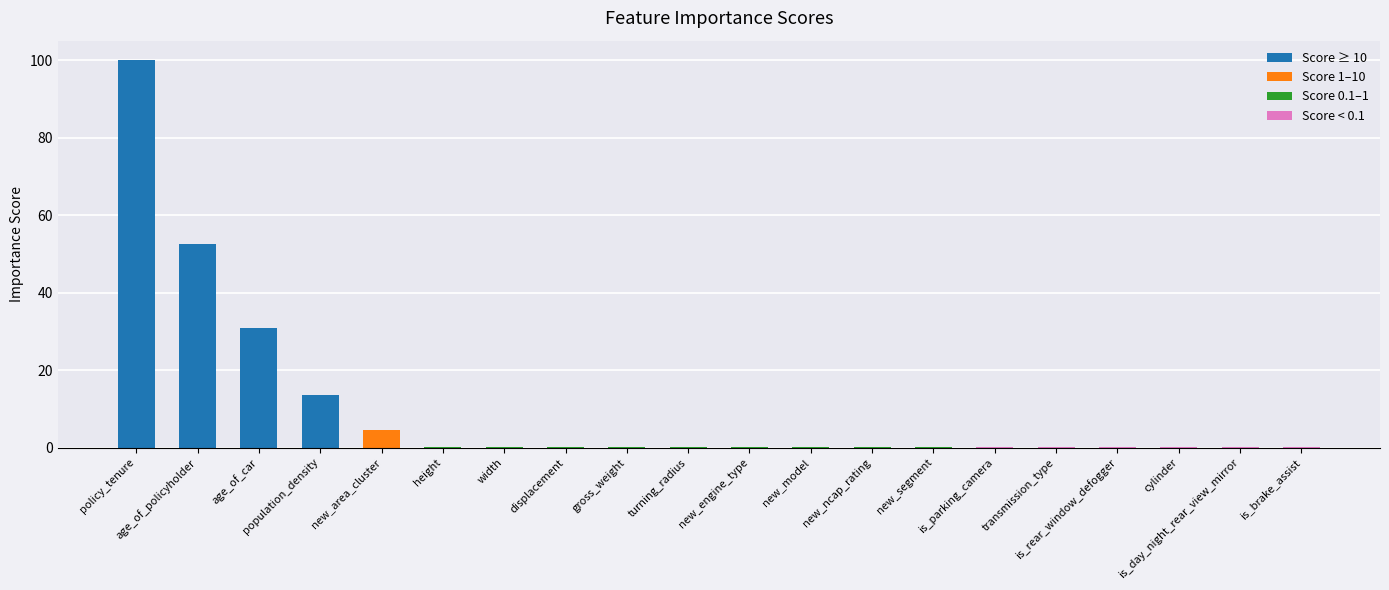

What is the ratio of the value at population_density to the value at policy_tenure?

0.1